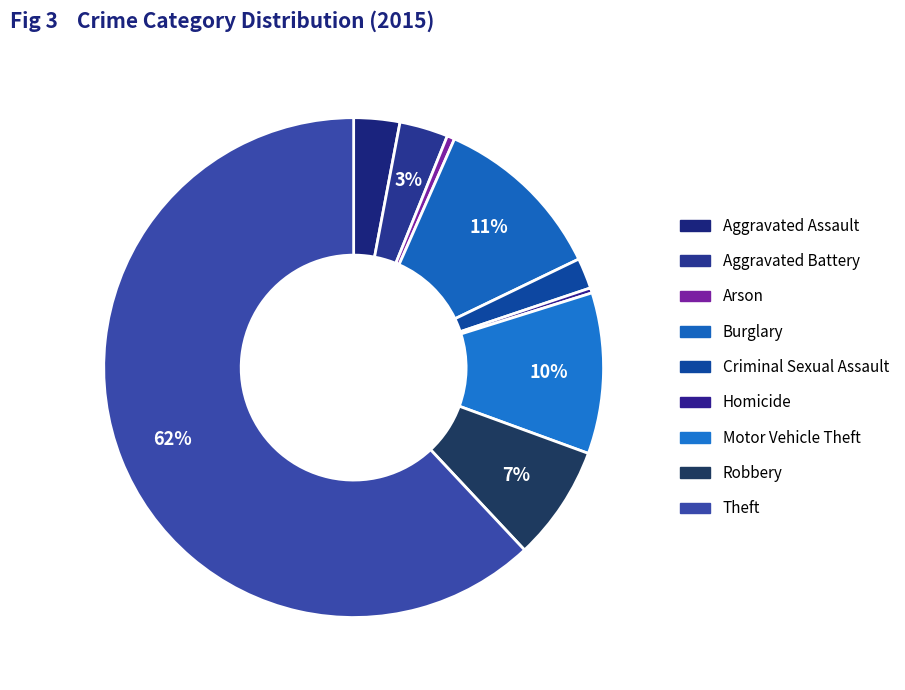

Which has a higher value, Criminal Sexual Assault or Motor Vehicle Theft?

Motor Vehicle Theft